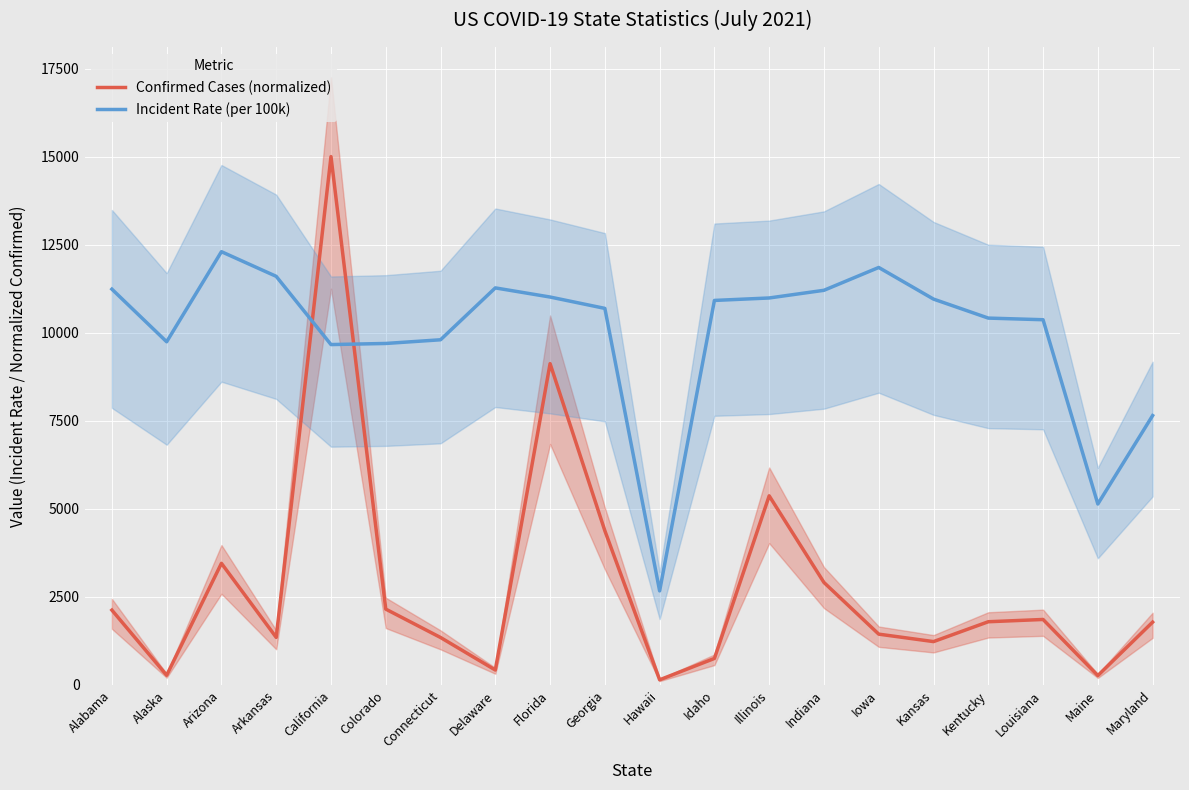

Reading left to right, list all the values displayed in this chart.

Confirmed Cases (normalized): Alabama=2124.8	Alaska=274.9	Arizona=3452.7	Arkansas=1350.0	California=15000.0	Colorado=2153.1	Connecticut=1347.3	Delaware=423.3	Florida=9122.0	Georgia=4377.3	Hawaii=145.8	Idaho=752.3	Illinois=5368.7	Indiana=2908.9	Iowa=1442.1	Kansas=1230.7	Kentucky=1794.5	Louisiana=1858.9	Maine=266.3	Maryland=1783.0
Incident Rate (per 100k): Alabama=11237.2	Alaska=9743.1	Arizona=12300.9	Arkansas=11600.6	California=9663.7	Colorado=9695.2	Connecticut=9799.7	Delaware=11272.8	Florida=11013.6	Georgia=10690.9	Hawaii=2670.2	Idaho=10916.7	Illinois=10986.5	Indiana=11204.6	Iowa=11852.7	Kansas=10954.8	Kentucky=10415.5	Louisiana=10369.0	Maine=5137.2	Maryland=7647.7